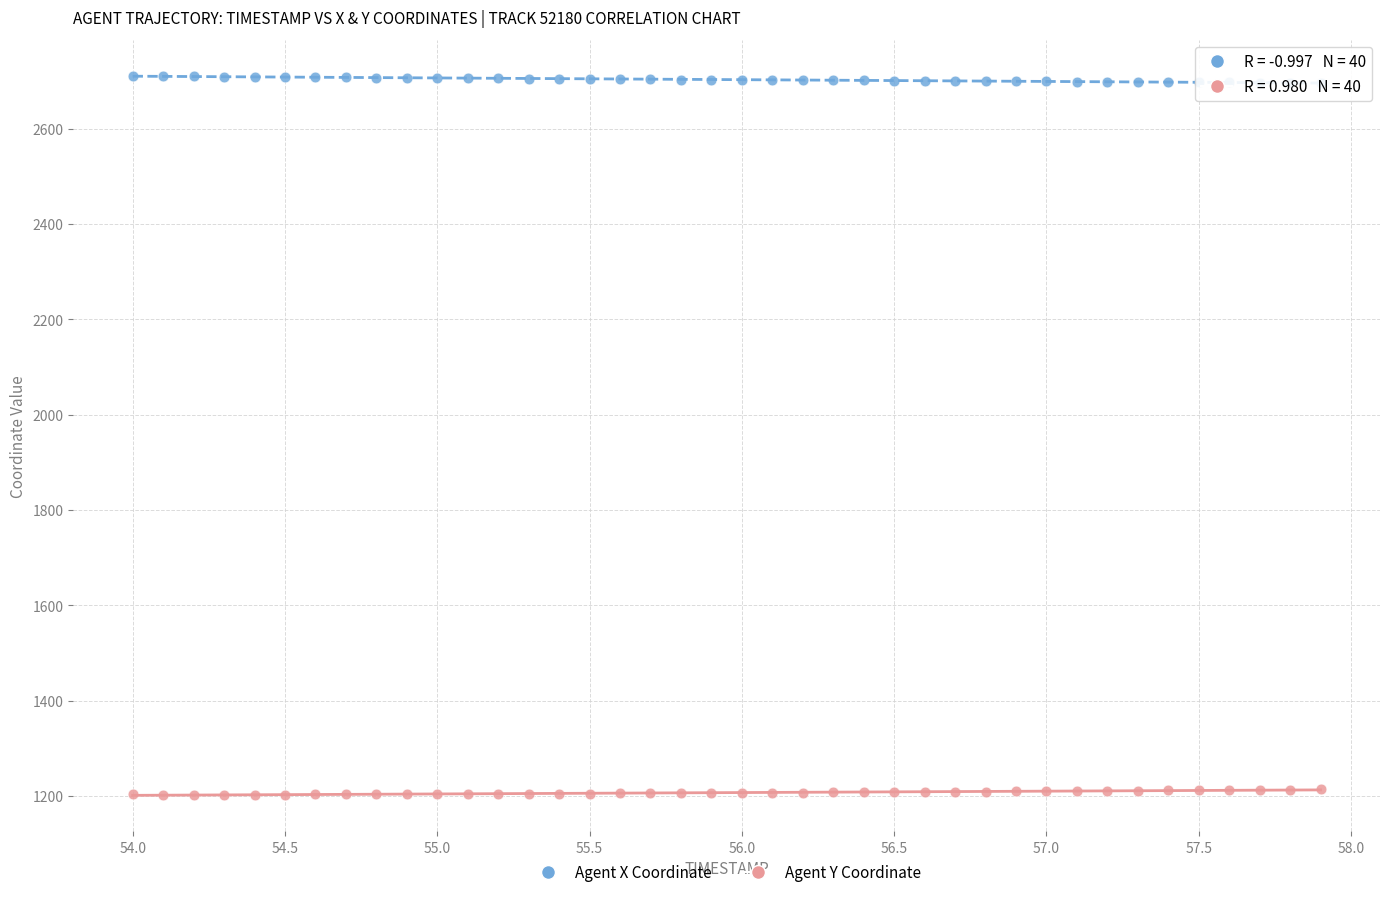

Across all data points, what is the range of X values (max minus min)?

3.9